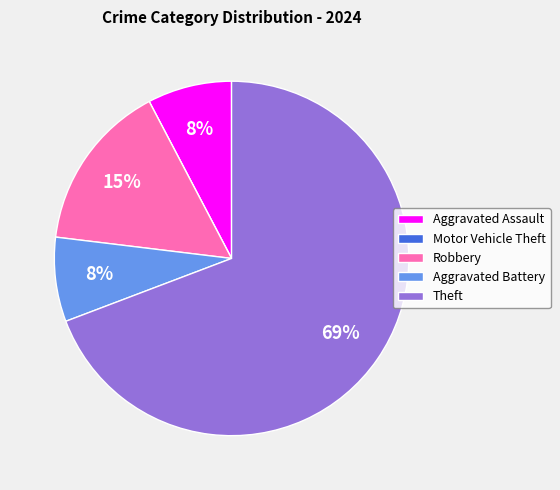

To the nearest percent, what is the difference between the largest and smallest slice percentages?

69%